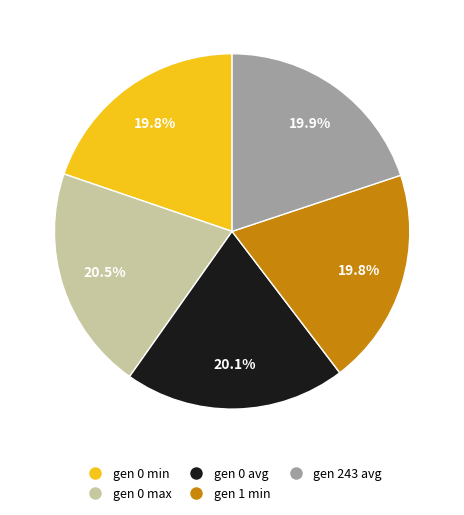

Do gen 0 min and gen 0 max together represent more than half of the pie?

No